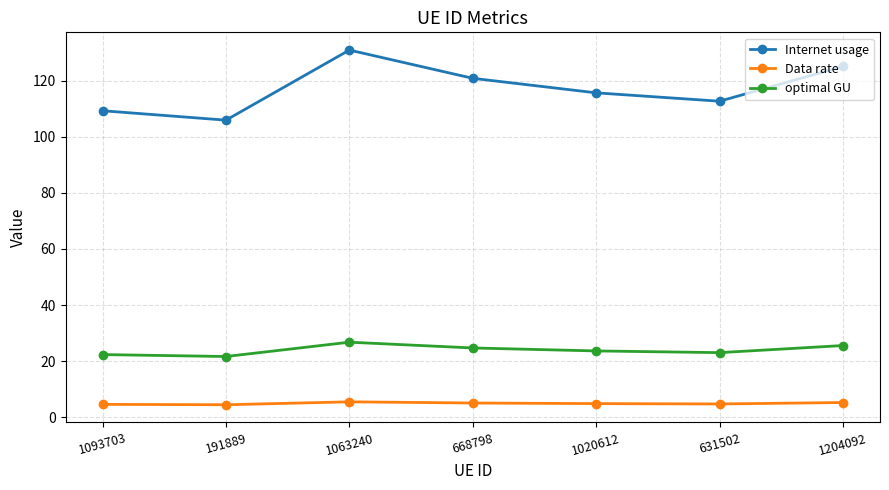

Between 1093703 and 1204092, which series saw the biggest shift?

Internet usage